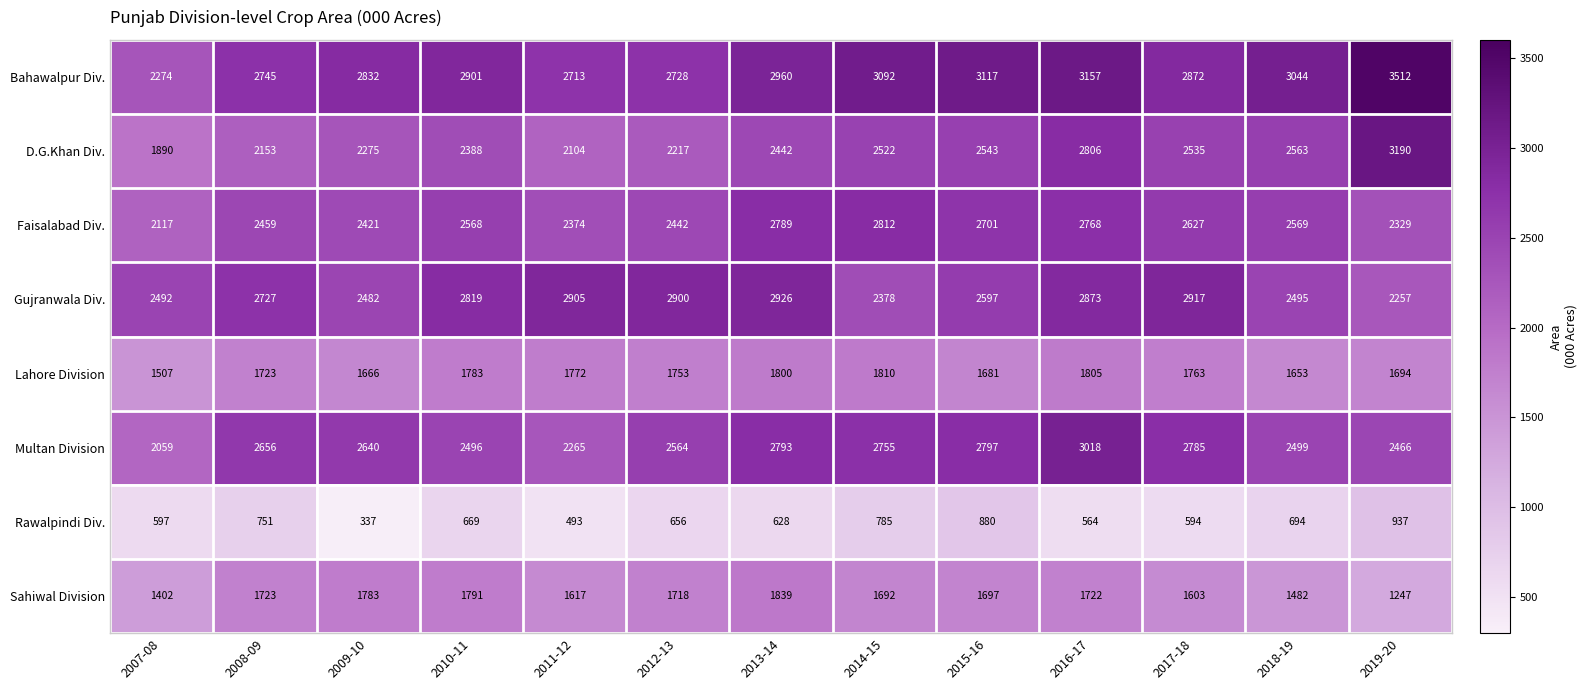

The Lahore Division series shows 1772 at 2011-12. True or false?

True